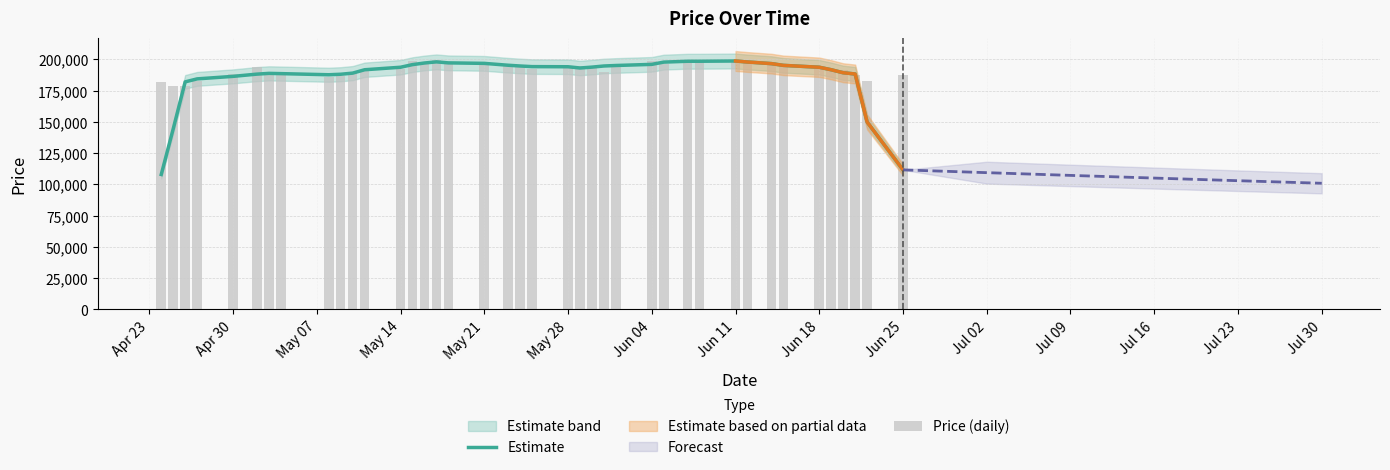

What is the maximum value for Estimate?

198700